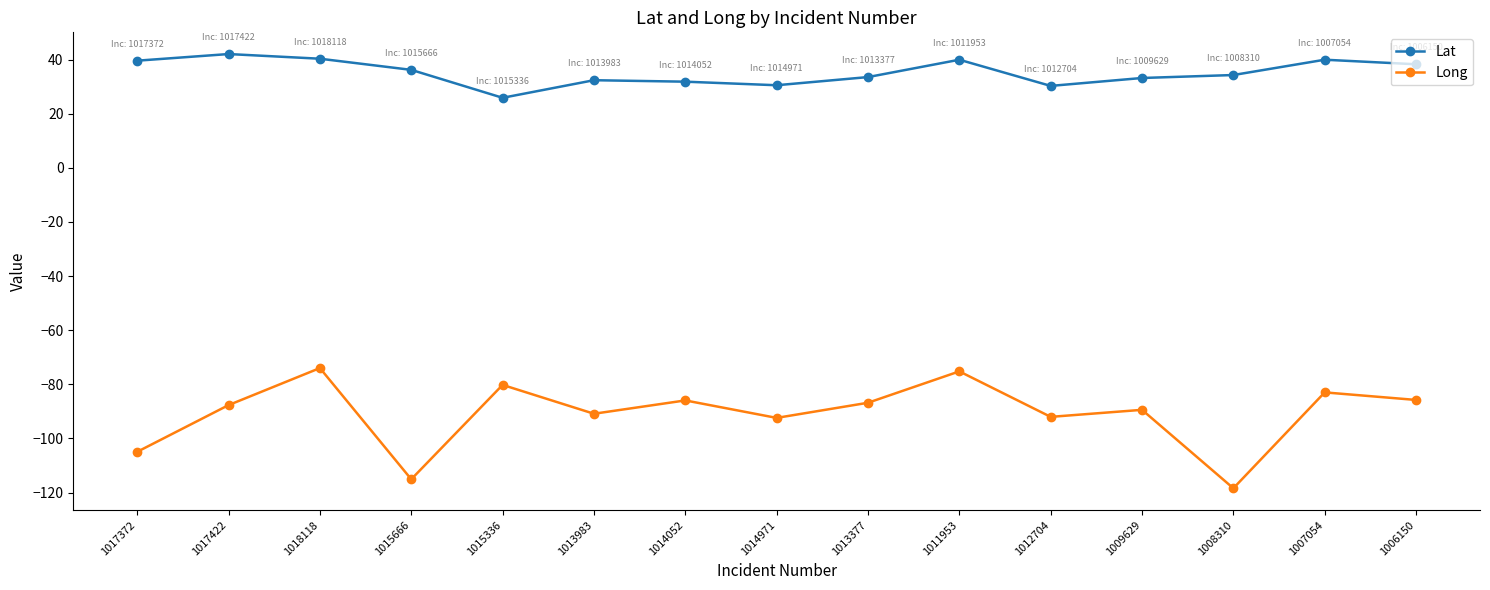

Count the number of data series in this chart.

2